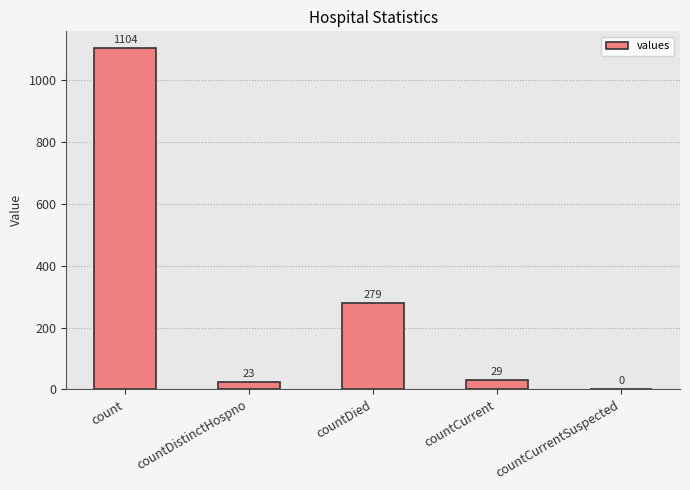

Is it true that the value at countDistinctHospno is 23?

True